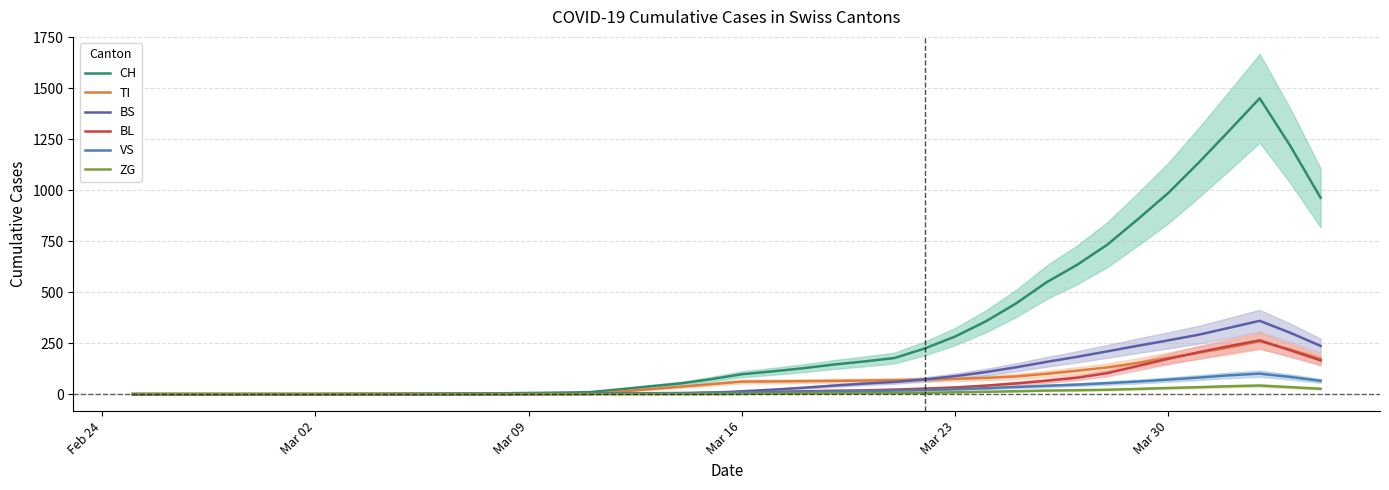

What is the maximum value shown in the chart?

1449.8